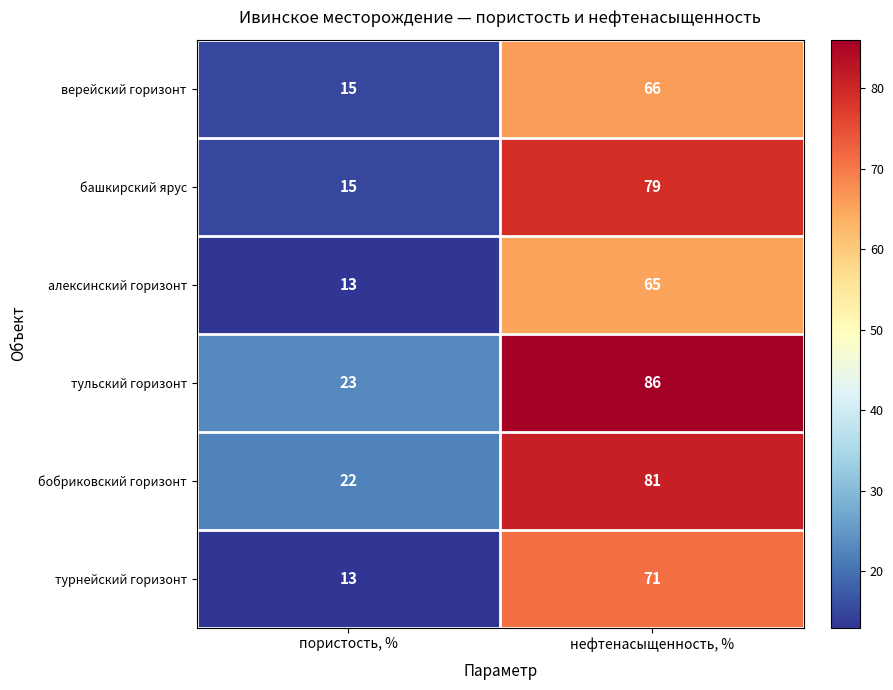

What is the lowest value of the алексинский горизонт series?

13